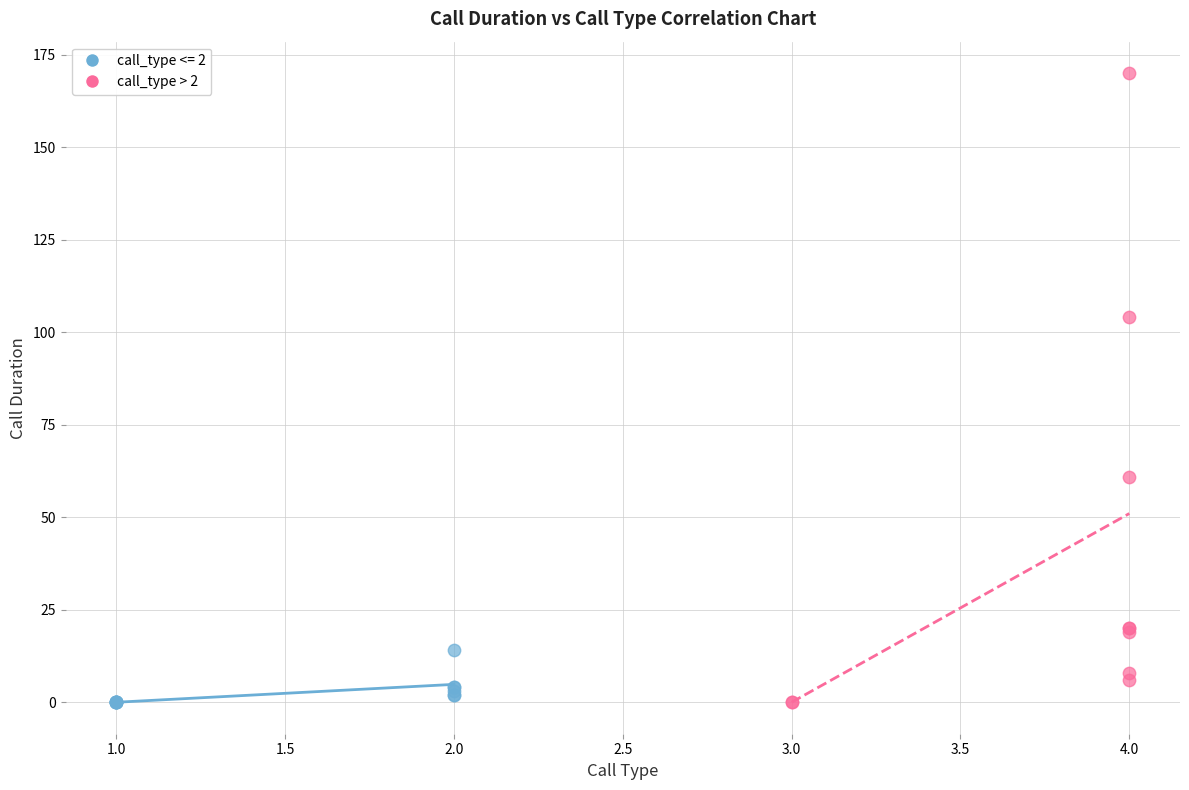

Which series reaches the maximum Y coordinate?

call_type > 2